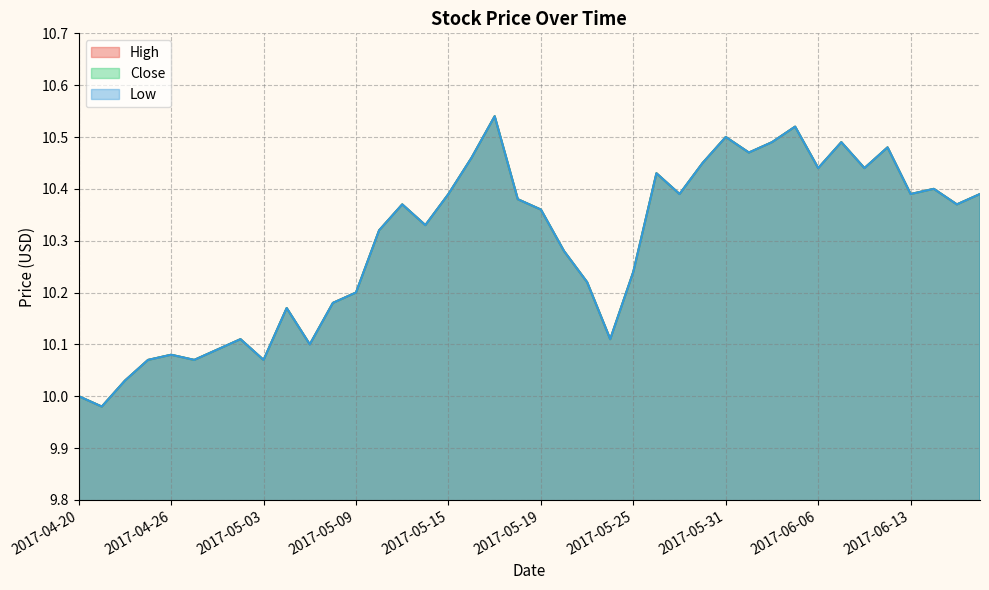

How many interior local valleys does the High series have?

12